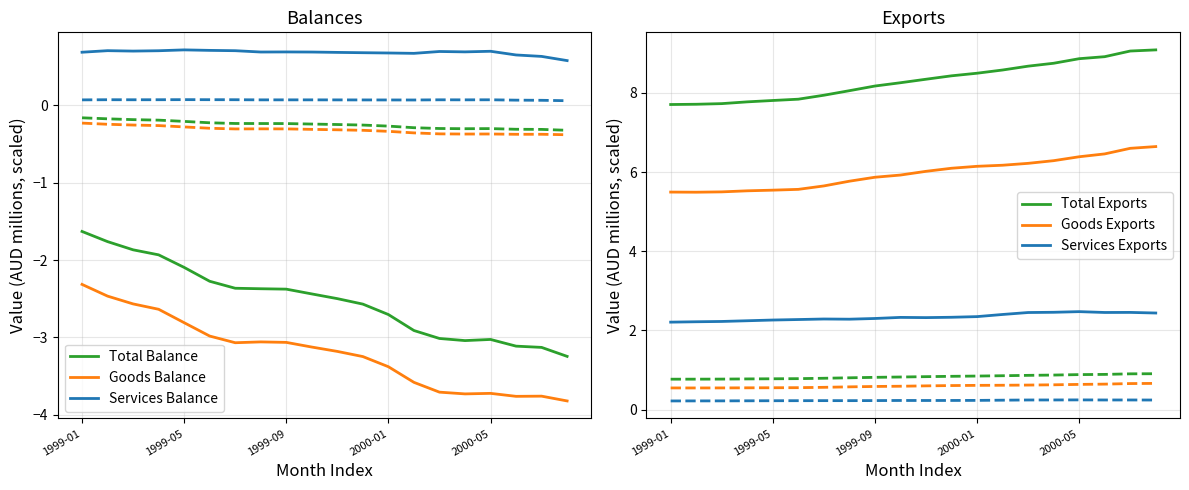

True or false: Total Exports and Services Exports cross at least once.

False